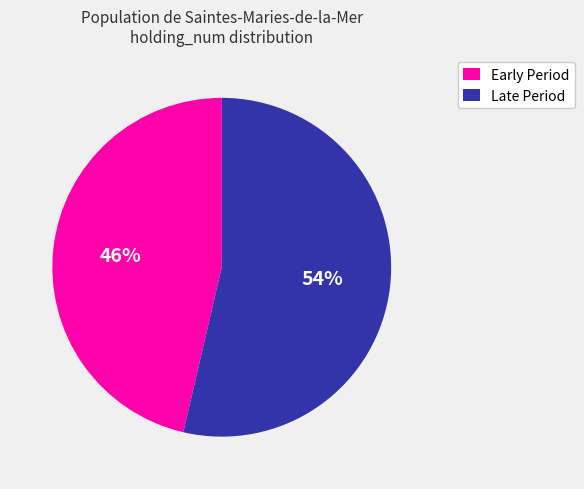

Does Early Period represent more than half of the total?

No